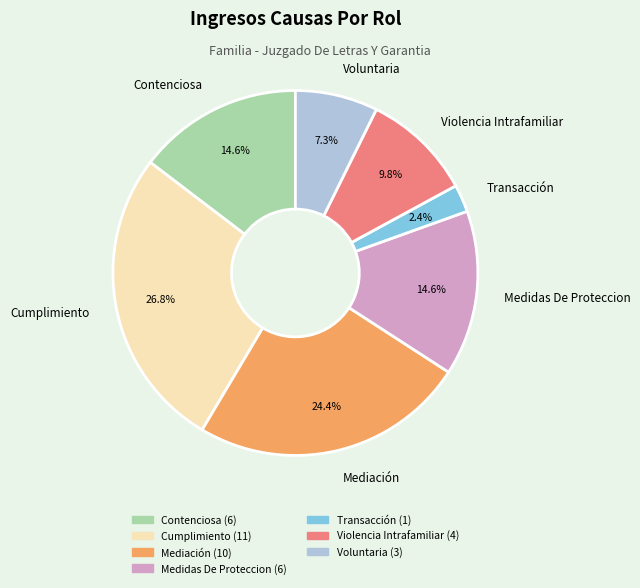

To the nearest percent, what is the difference between the largest and smallest slice percentages?

24%